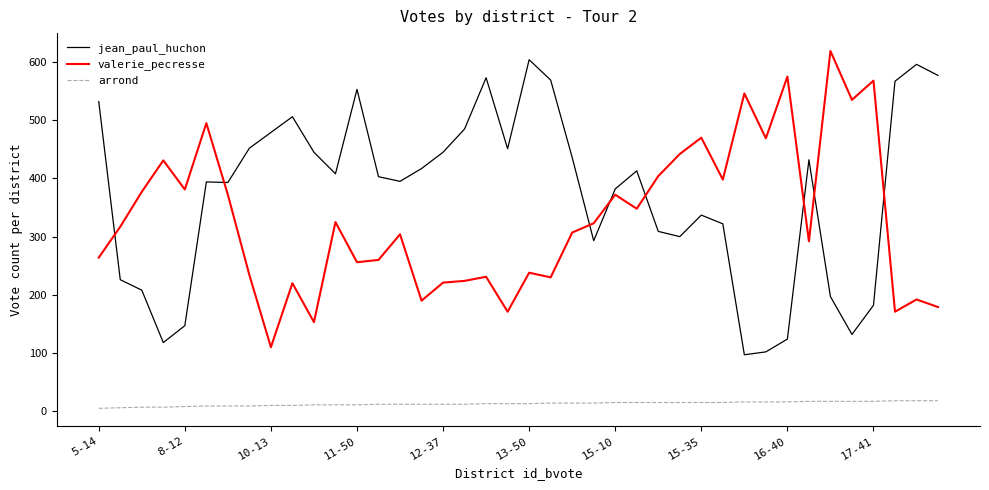

In jean_paul_huchon, how many points are higher than both neighbors (excluding endpoints)?

9